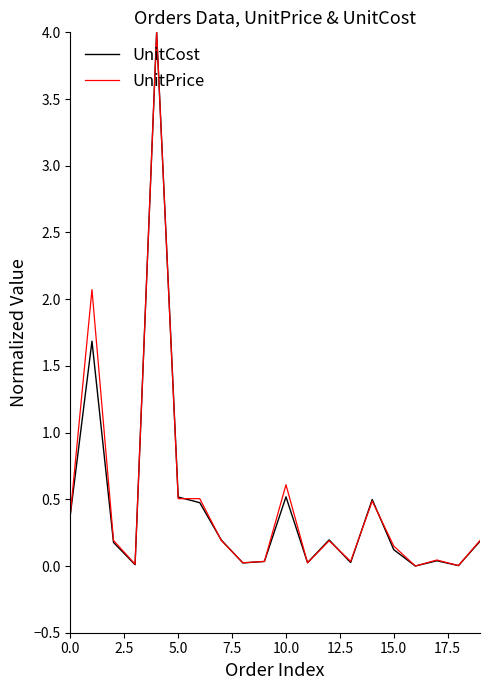

What is the greatest value displayed?

4.0